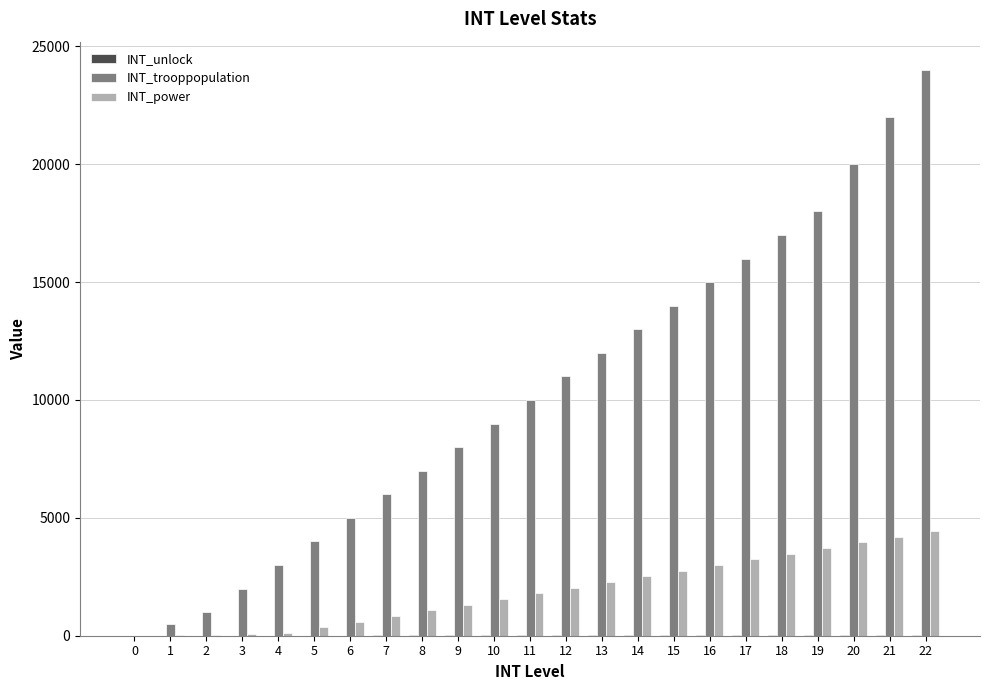

Does the chart contain stacked bars?

No